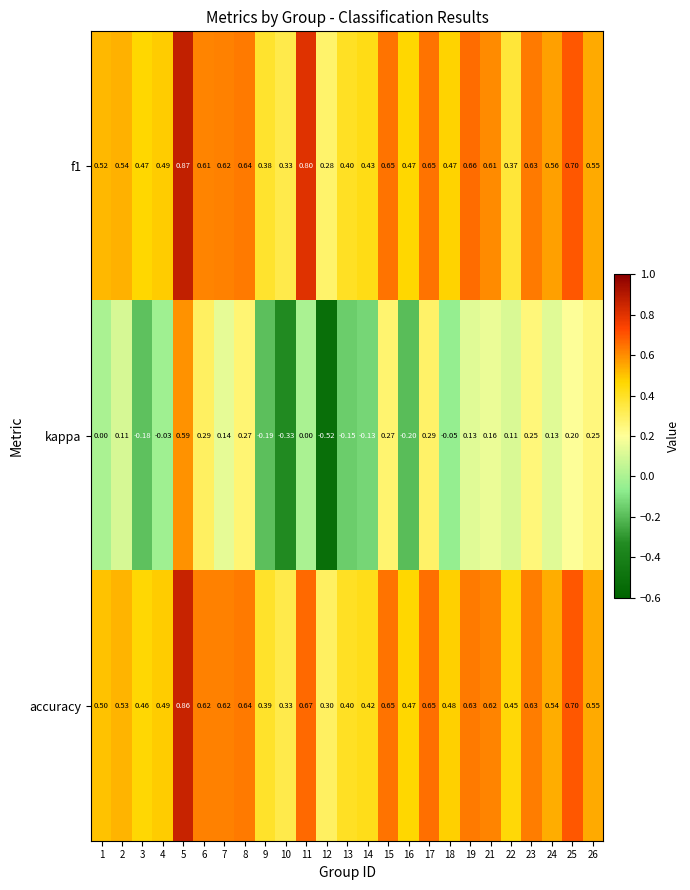

At which category is the sum across all series the highest?

5